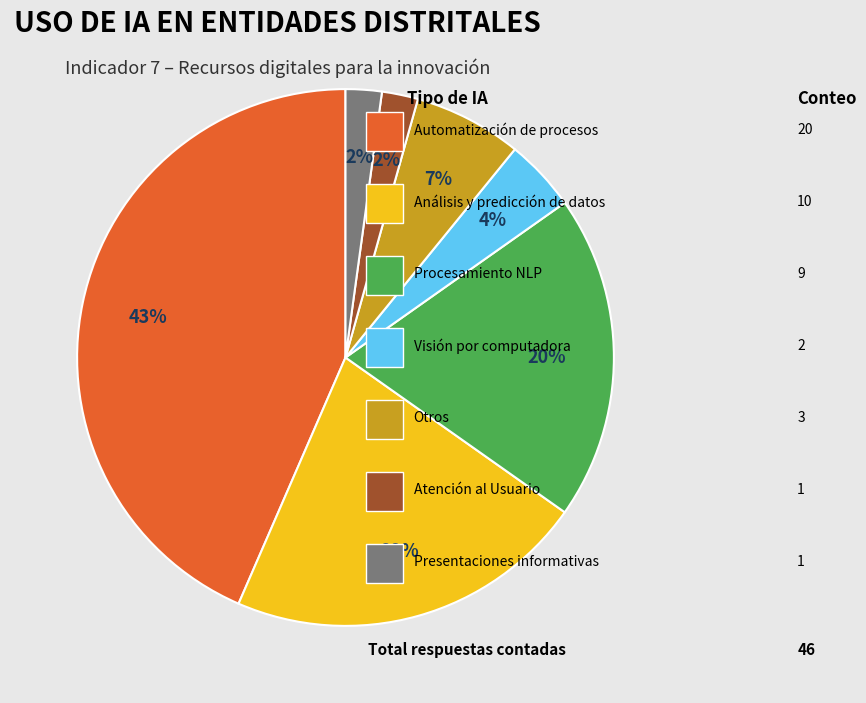

To the nearest percent, what is the average slice percentage?

14%